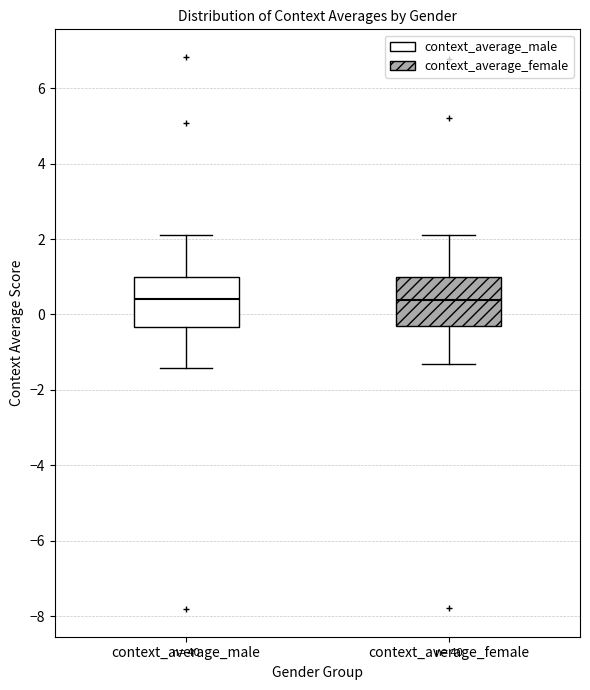

Reading left to right, read every box against the y-axis: the position of its median line, the range the box covers, and the ends of its whiskers. The values are not printed on the chart, so give them approximately, as read against the axis.

context_average_male: median 0.4, box -0.4 to 1.0, whiskers -1.4 to 2.2
context_average_female: median 0.4, box -0.4 to 1.0, whiskers -1.4 to 2.2